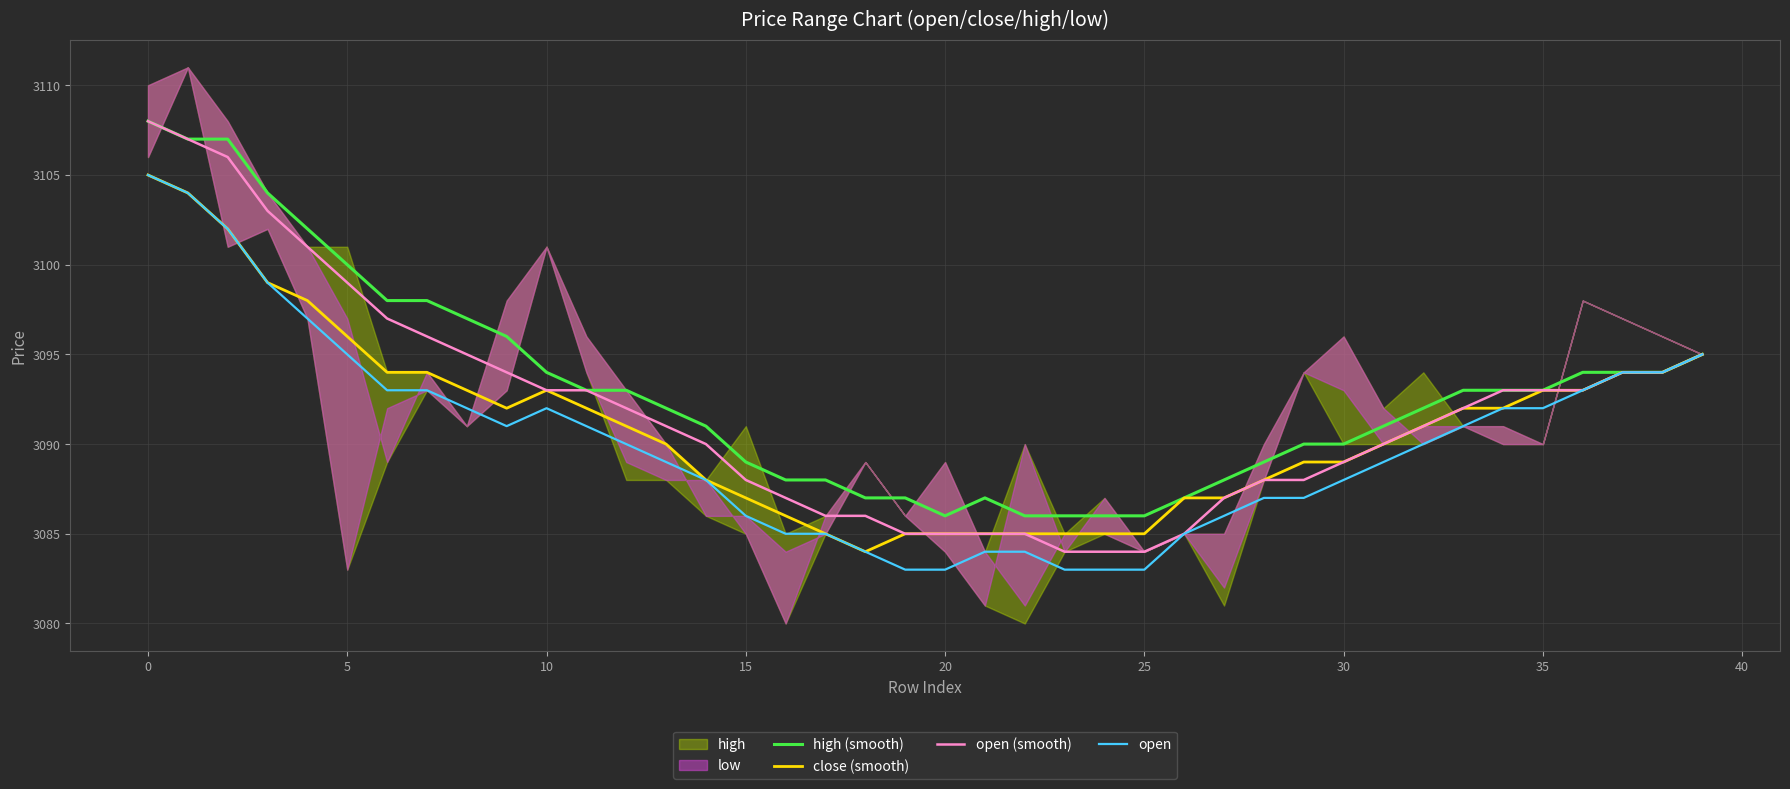

What is the highest value of the close (smooth) series?

3105